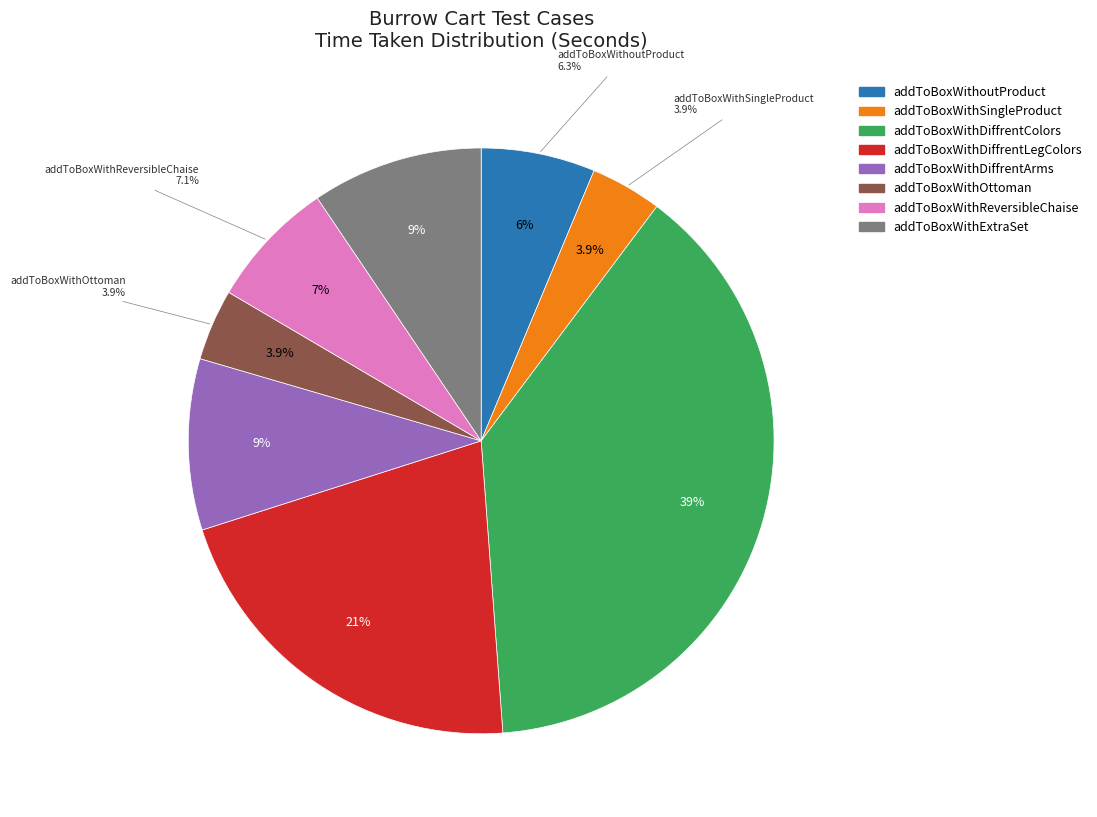

True or false: addToBoxWithReversibleChaise accounts for 13% of the total.

False